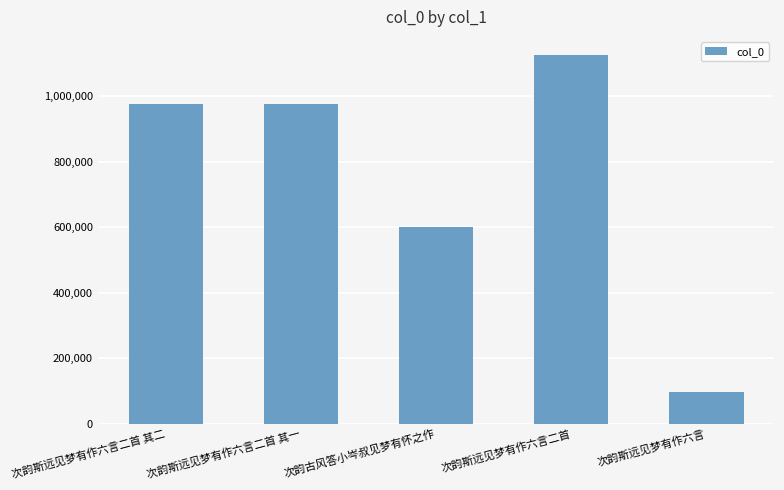

Does the chart contain any negative values?

No